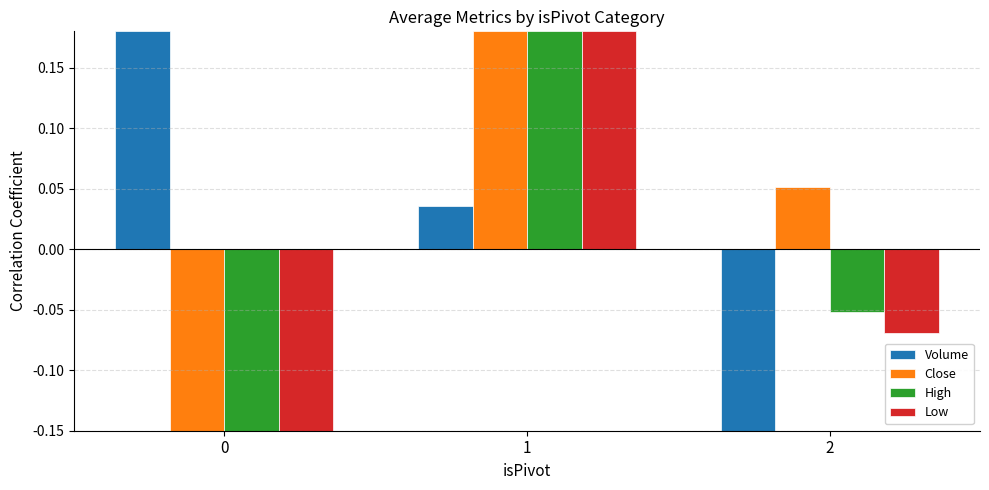

Is it true that High equals -0.0 at 2?

False